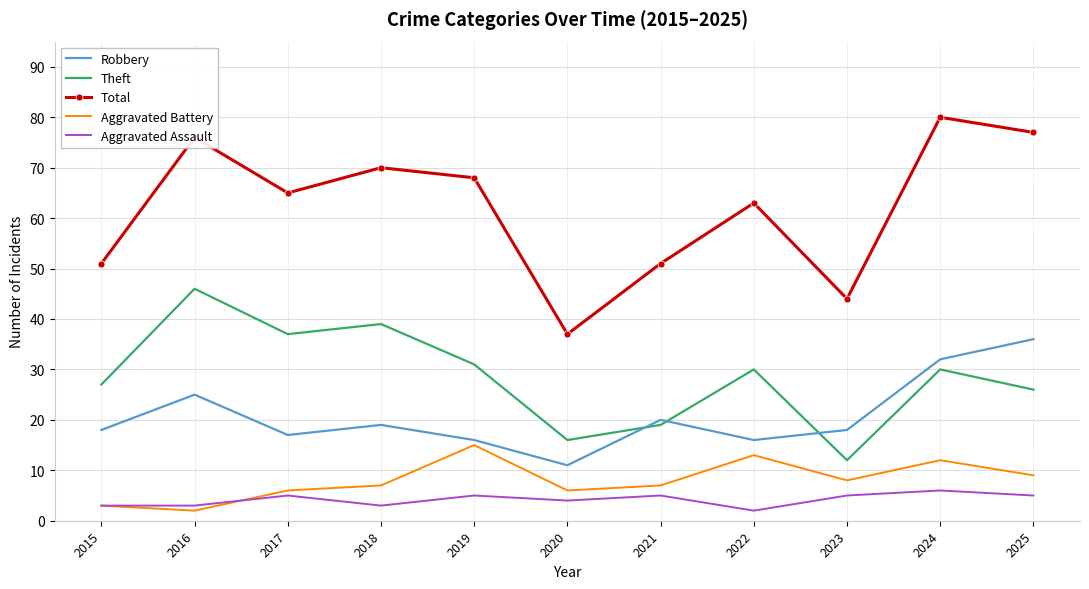

What is the total value across all series at 2023?

87